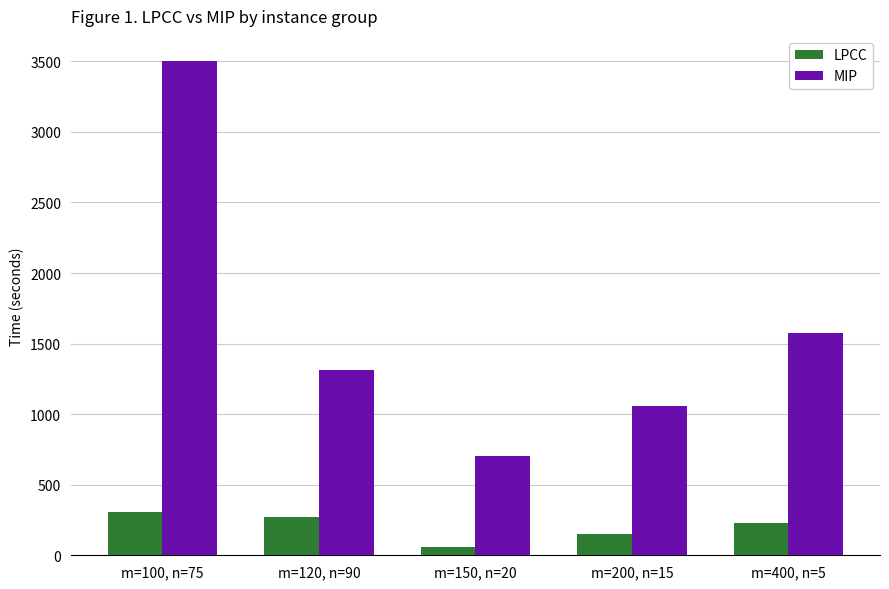

What is the maximum value for MIP?

3504.8